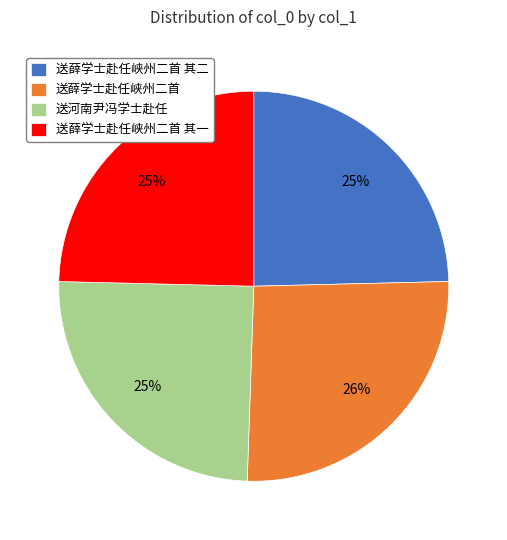

To the nearest percent, what is the difference between the largest and smallest slice percentages?

1%